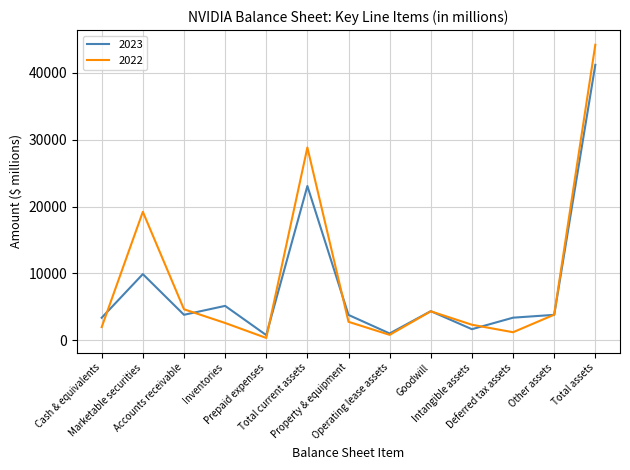

At which category does 2023 reach its first local peak?

Marketable securities